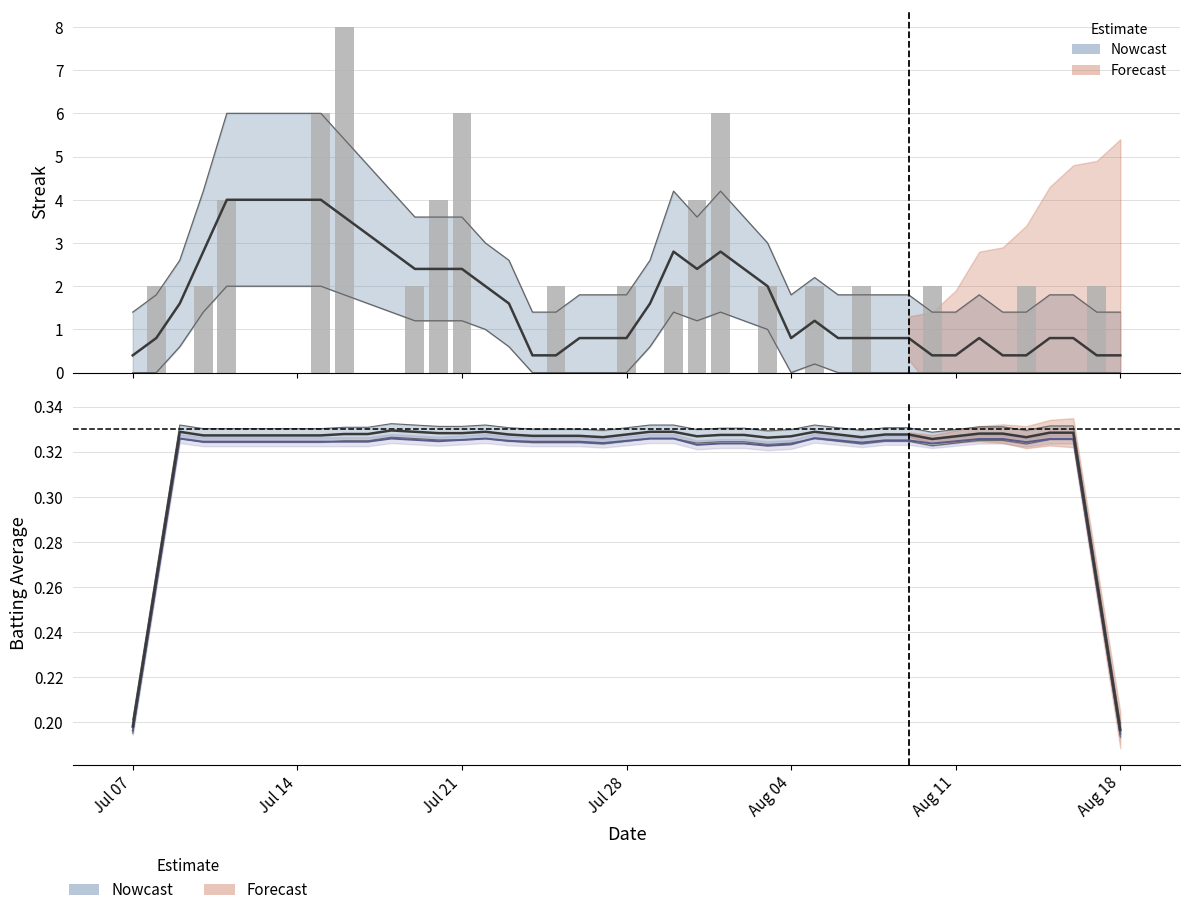

At how many categories does at least one series exceed 5?

4